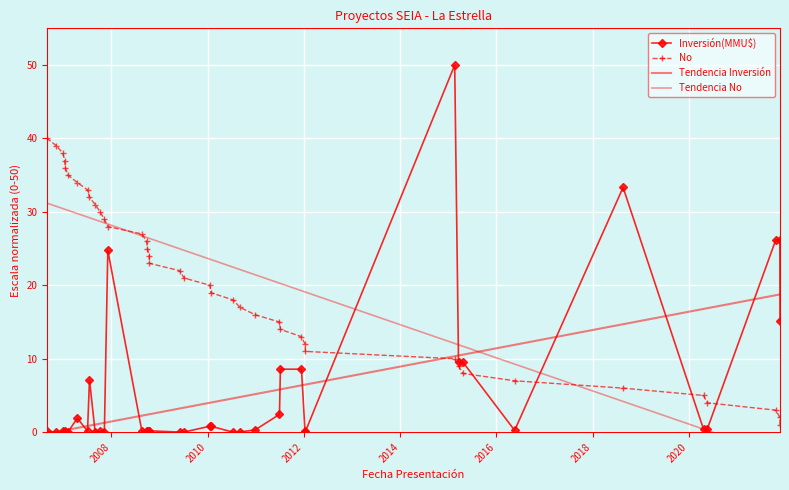

At which label does No reach its peak?

2006-09-01